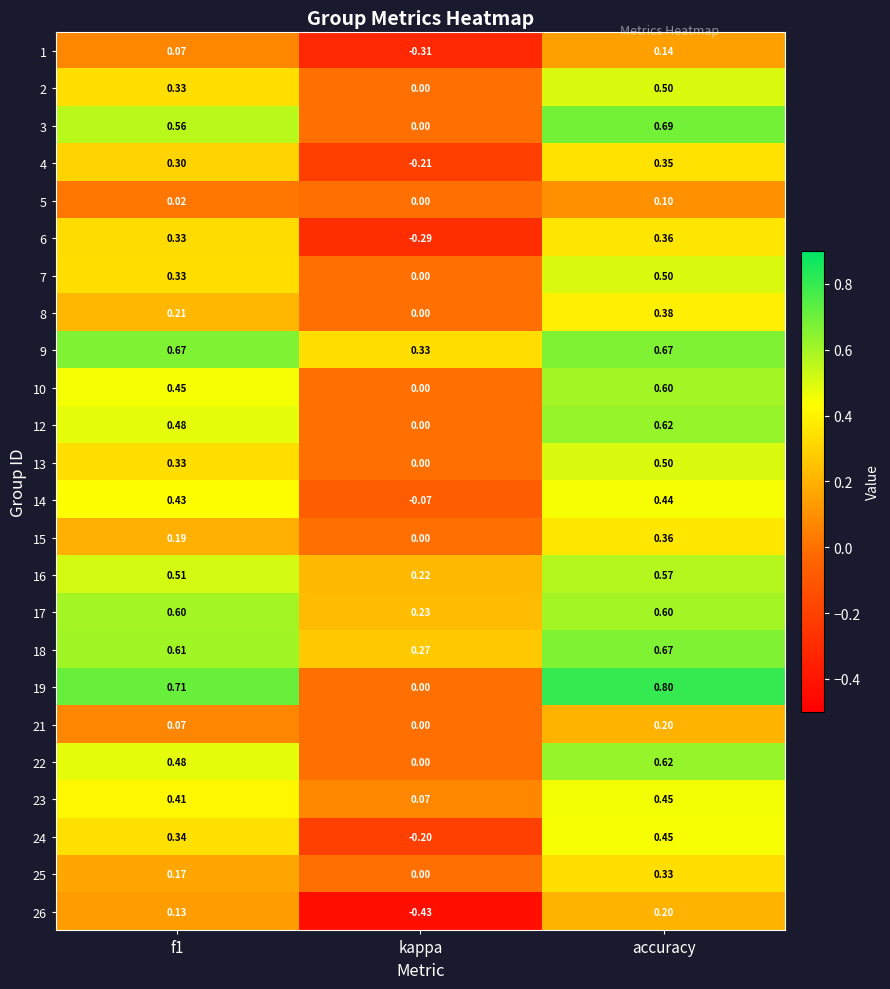

Which category has the lowest value across all series?

kappa